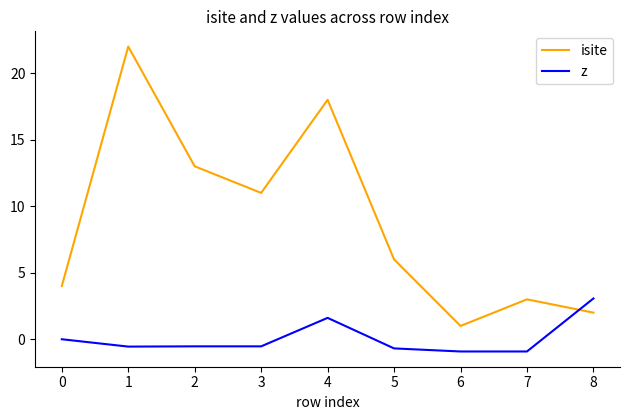

What is the total value across all series at 4?

19.6